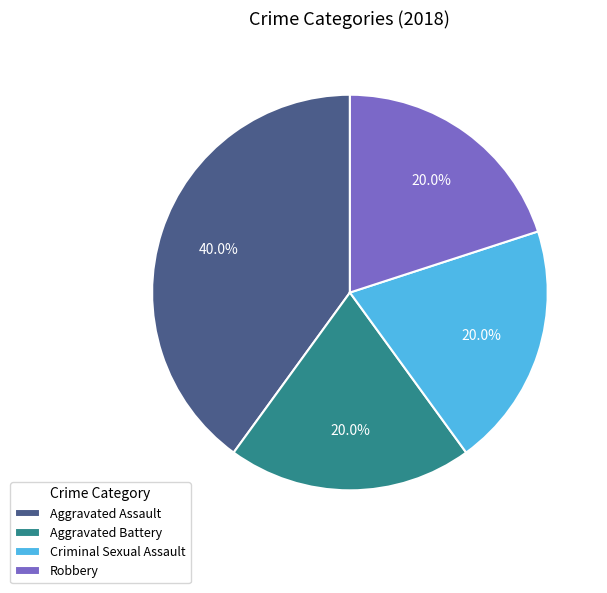

Approximately how many times larger is the value at Aggravated Battery compared to Criminal Sexual Assault?

1.0